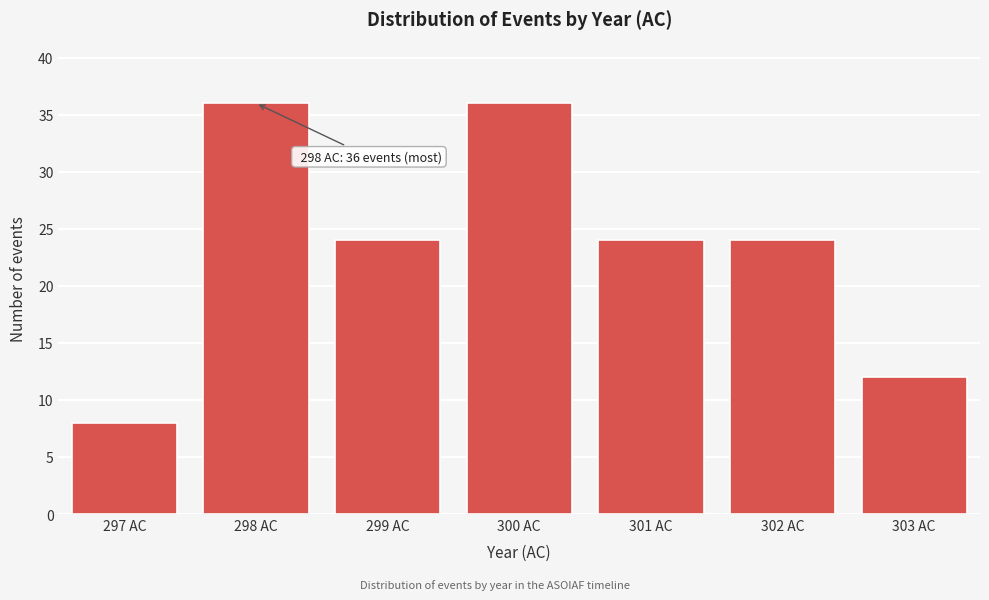

Reading left to right, transcribe all the data shown in this chart.

8	36	24	36	24	24	12